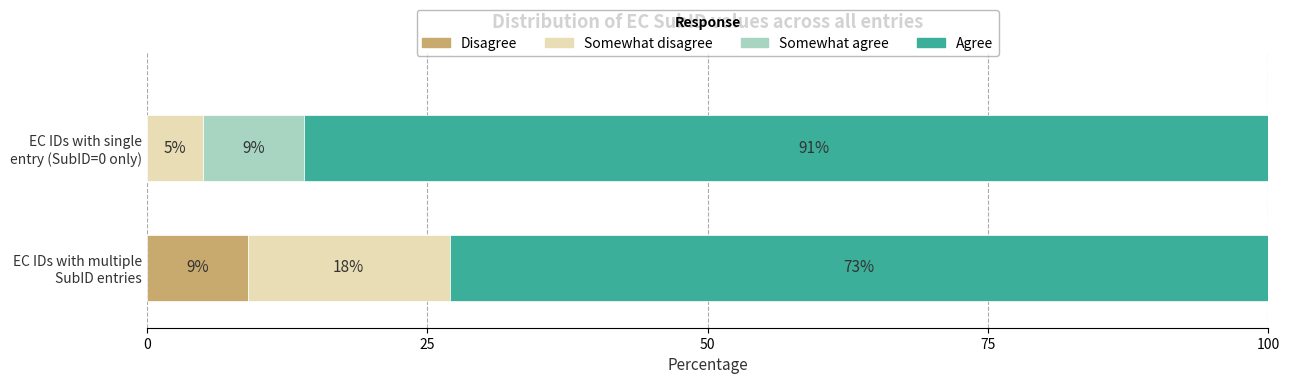

Is it true that the value at 2 is 19?

False